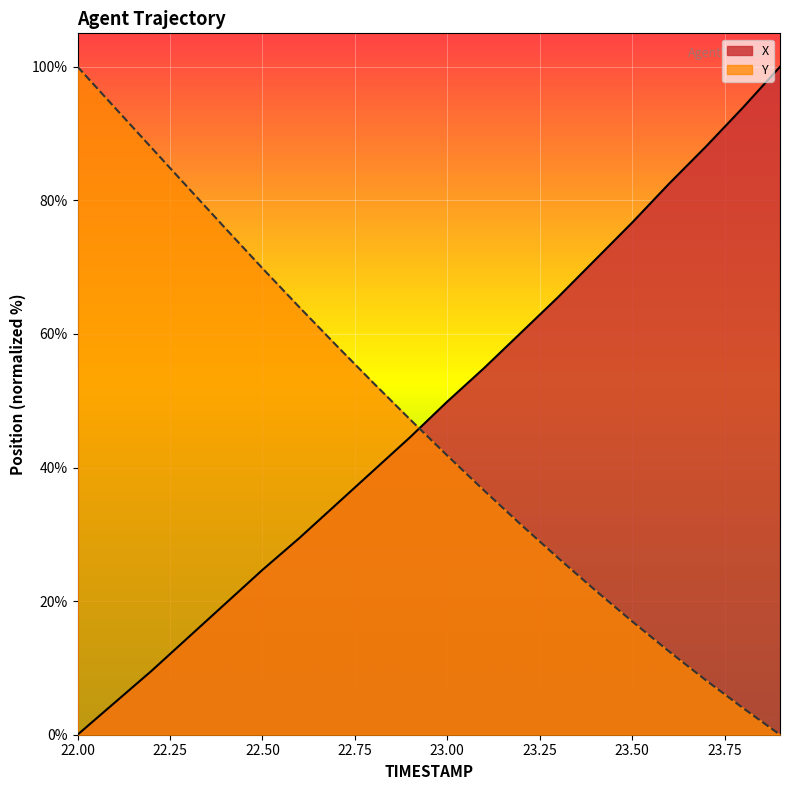

What is the sum of the Y values at 22.9 and 22.1?

141.1